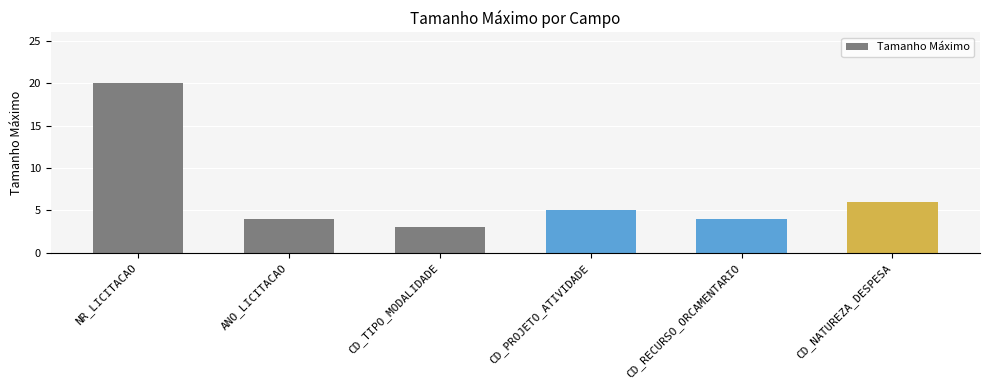

Where is the data nearest to the value 11?

CD_NATUREZA_DESPESA